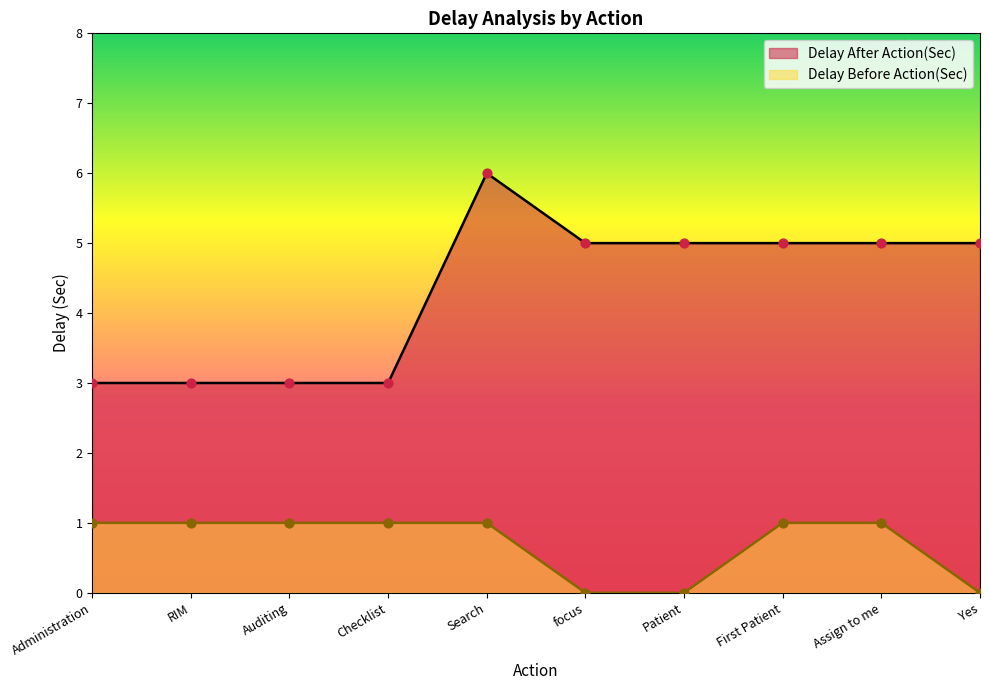

At which category is the sum across all series the highest?

Search